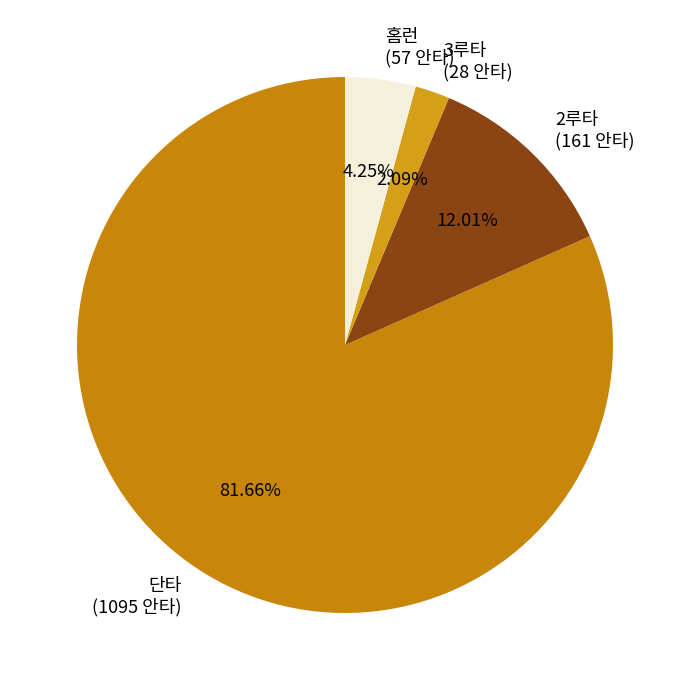

Between 2루타 and 3루타, which is larger?

2루타